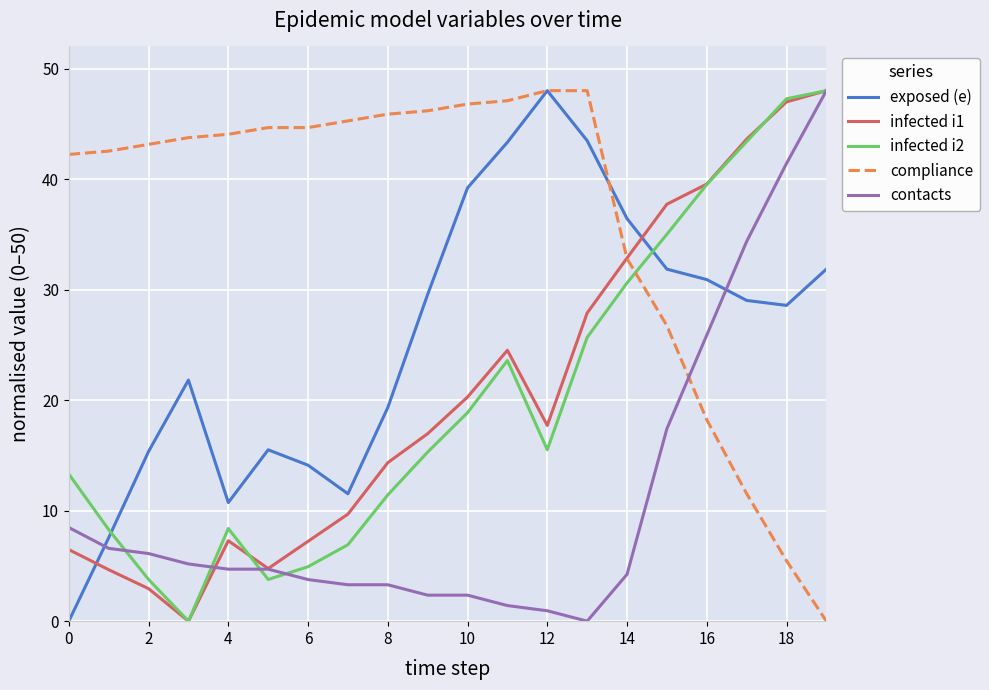

What are all the series names shown in the legend?

exposed (e), infected i1, infected i2, compliance, contacts